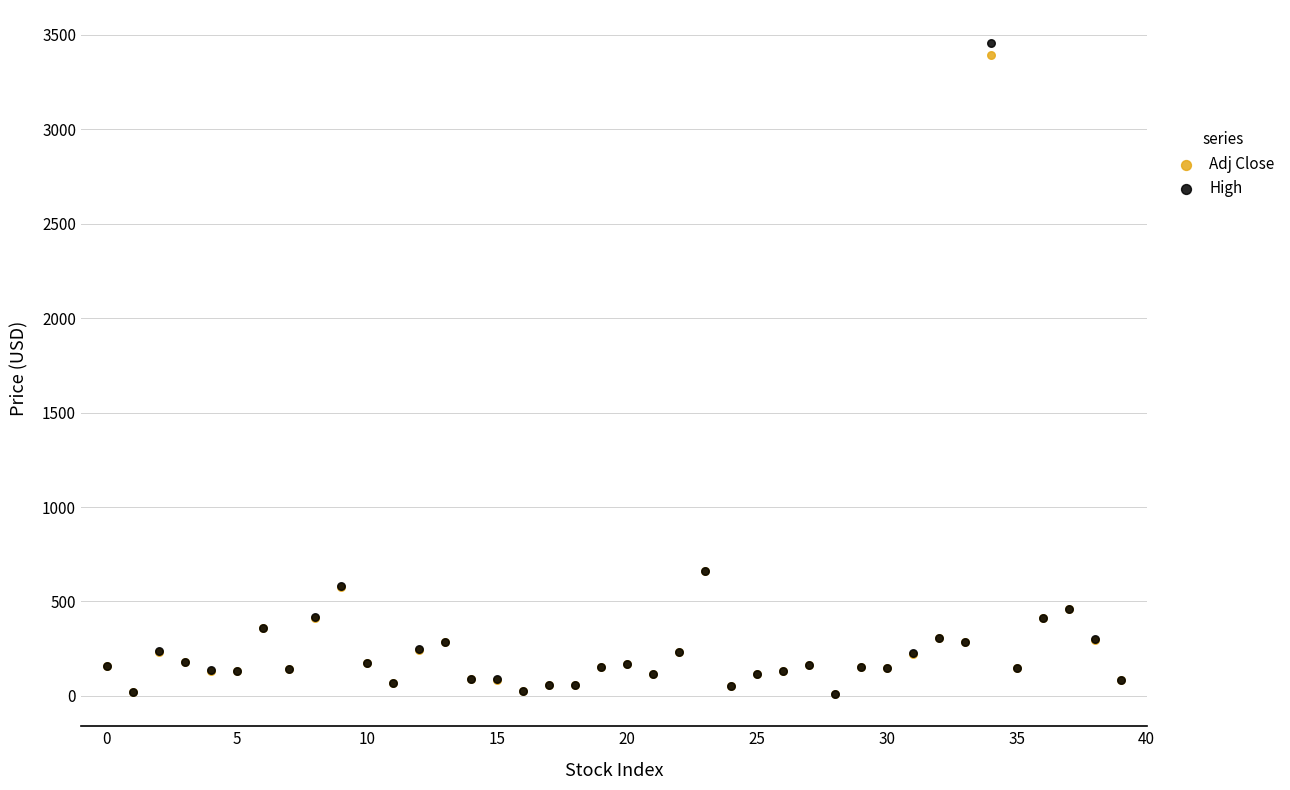

What are all the series names shown in the legend?

Adj Close, High